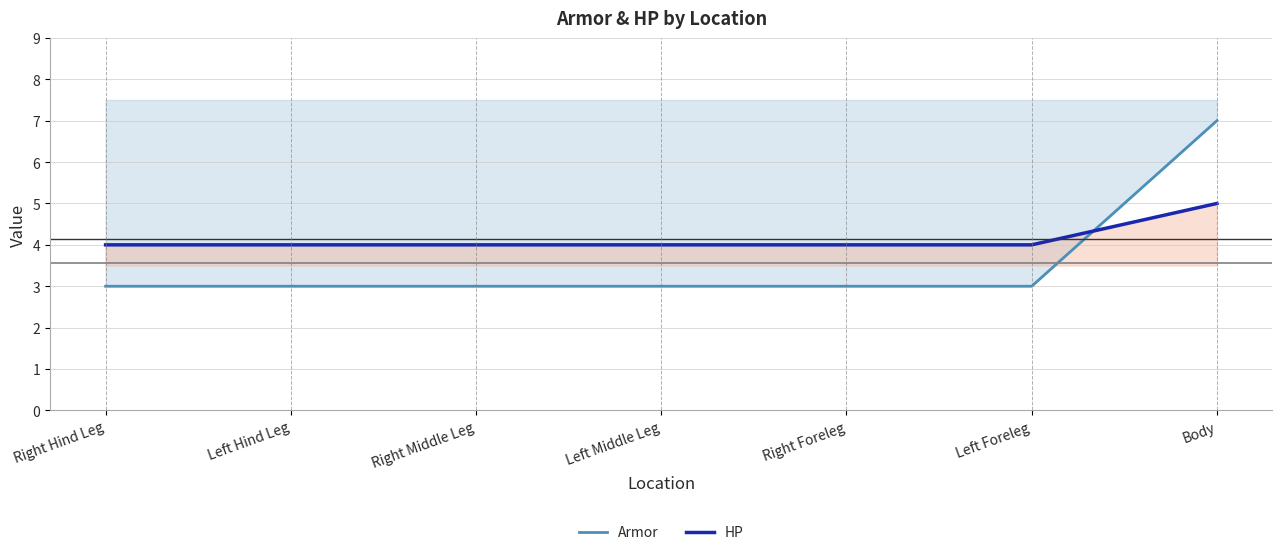

The value of HP at Right Middle Leg is 4. True or false?

True